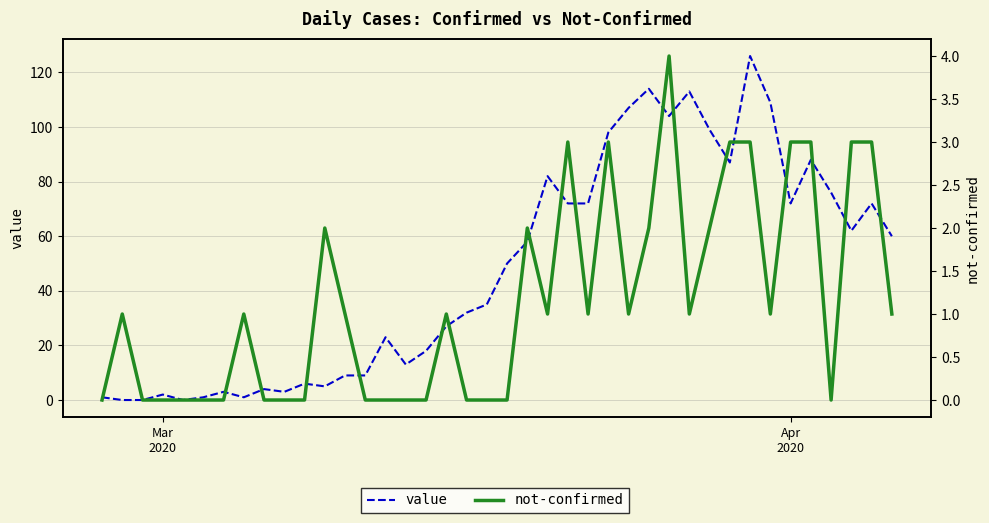

At how many categories does at least one series exceed 113?

2